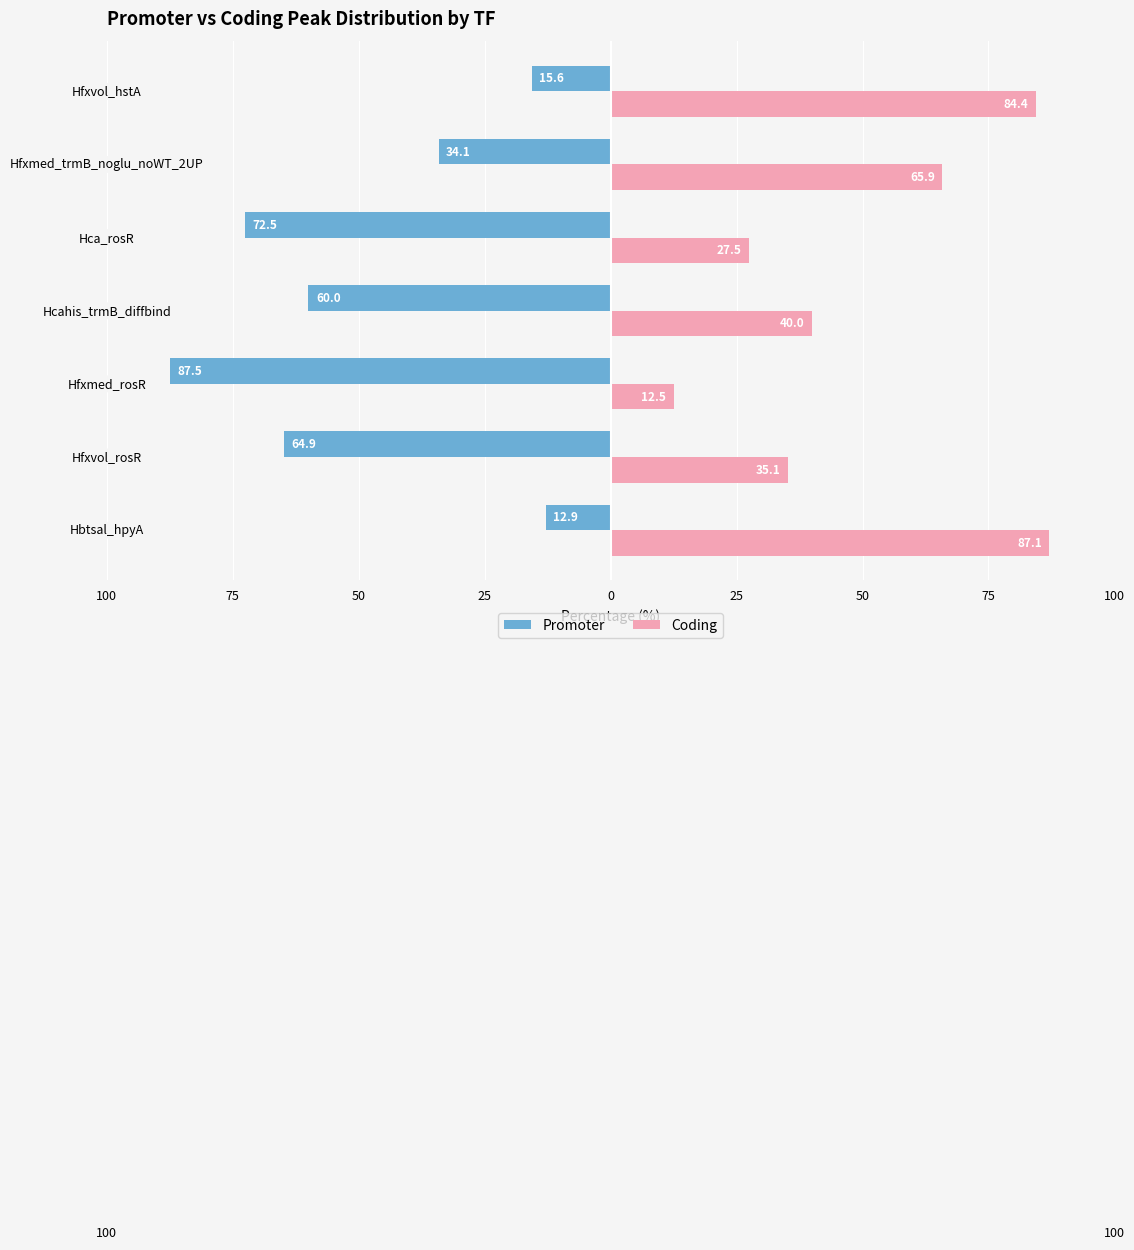

What is the label of the 5th bar from the right?

50